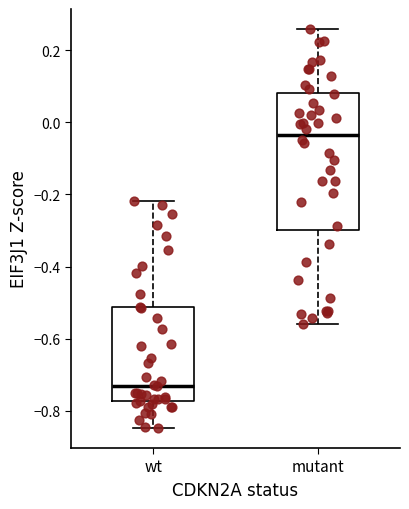

Which box's median line is the highest?

mutant